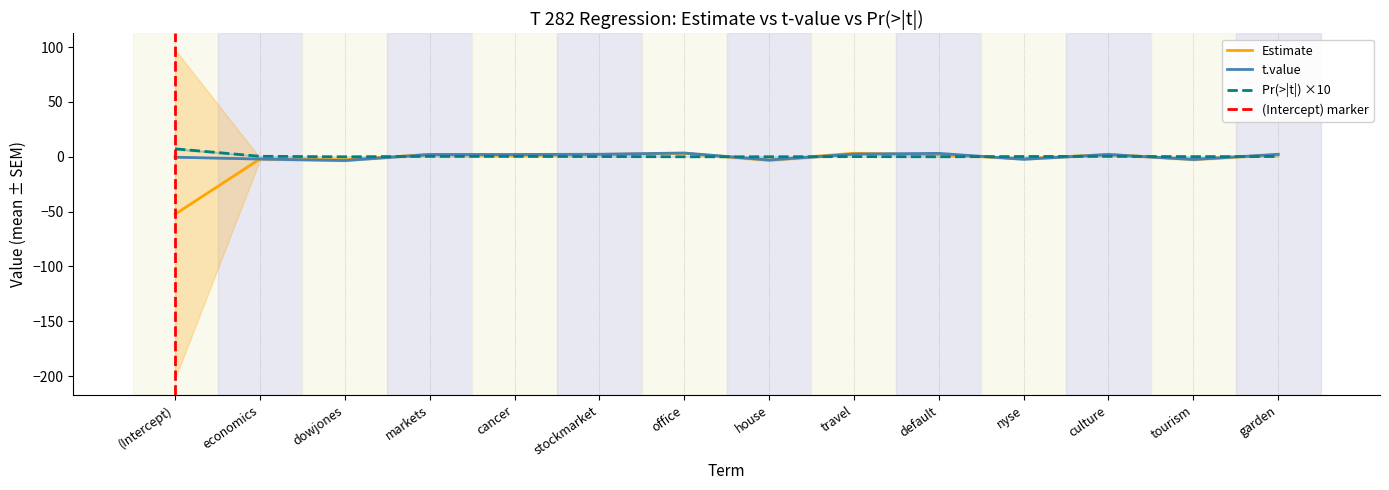

Which series ends up on top after the final intersection of Estimate and t.value?

t.value